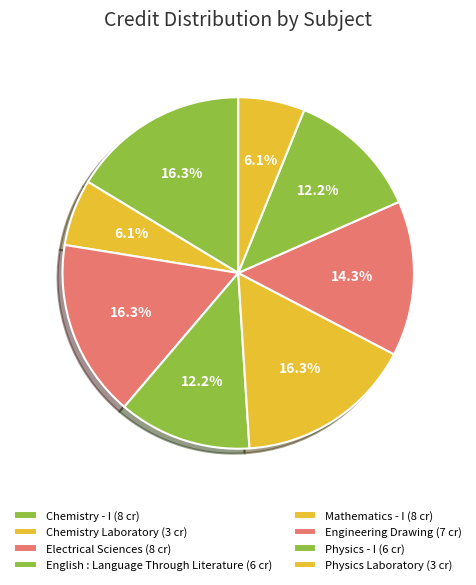

How many segments does this pie chart have?

8